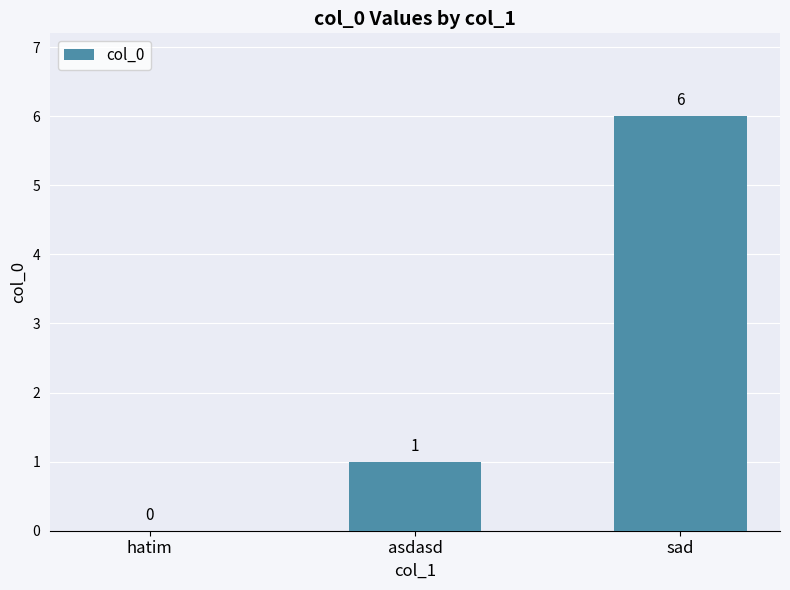

At which category does the chart reach its peak across all series?

sad